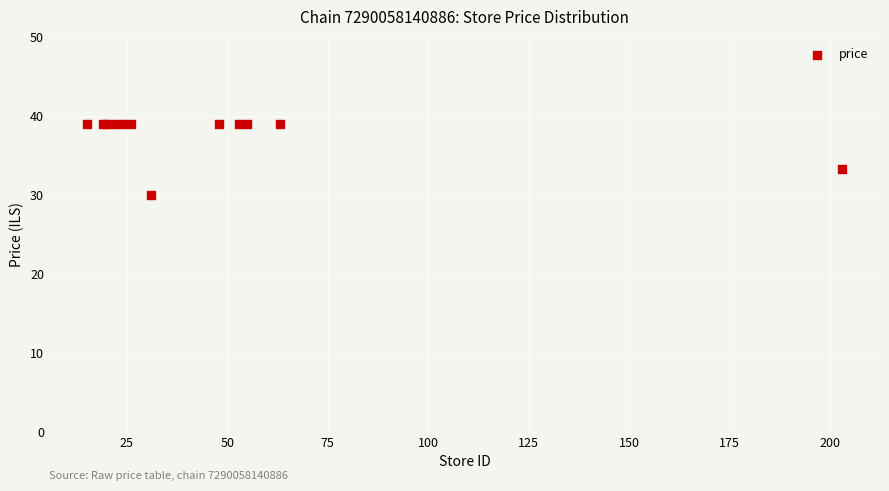

What Y value in the scatter plot is closest to 34?

33.3